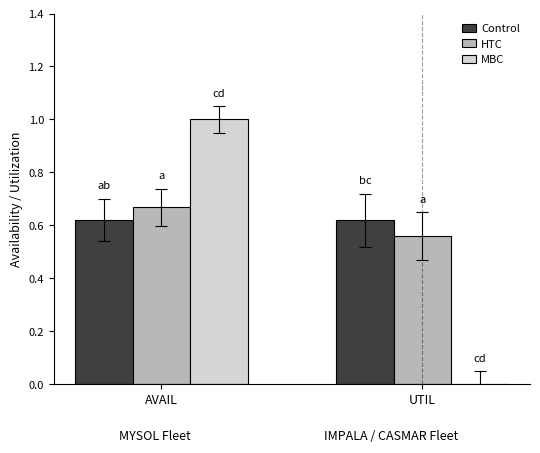

What is the sum of all HTC values?

1.2